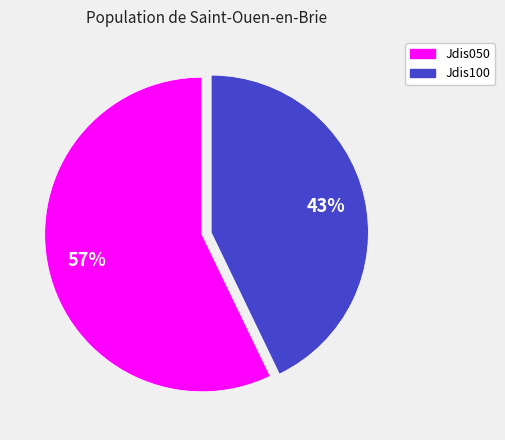

What percentage is the Jdis100 slice, to the nearest percent?

43%